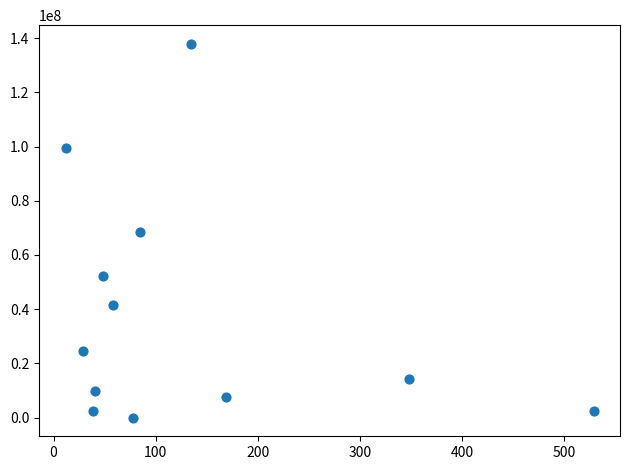

What is the average Y value?

38366388